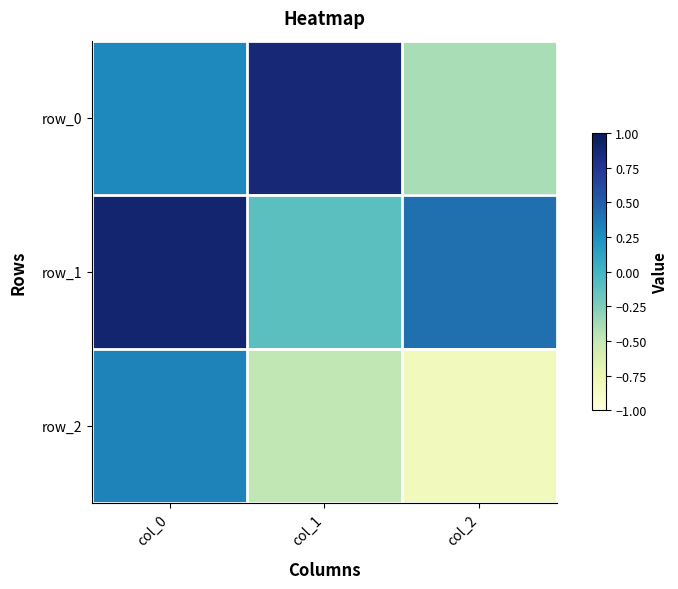

At which category is the sum across all series the highest?

col_0